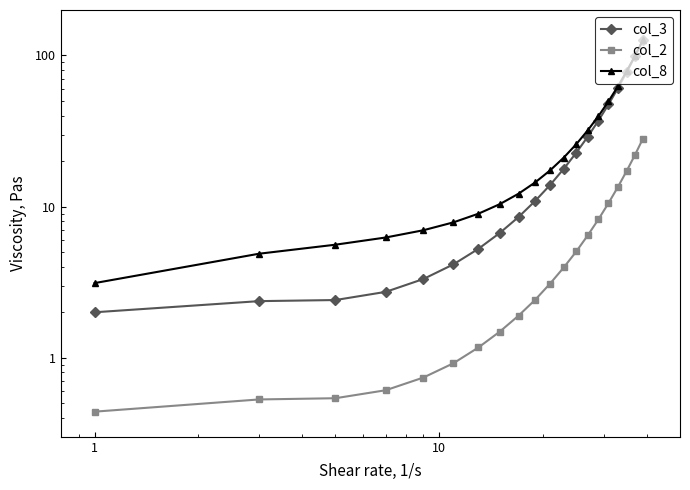

True or false: col_3 has more than 2 interior local peaks.

False